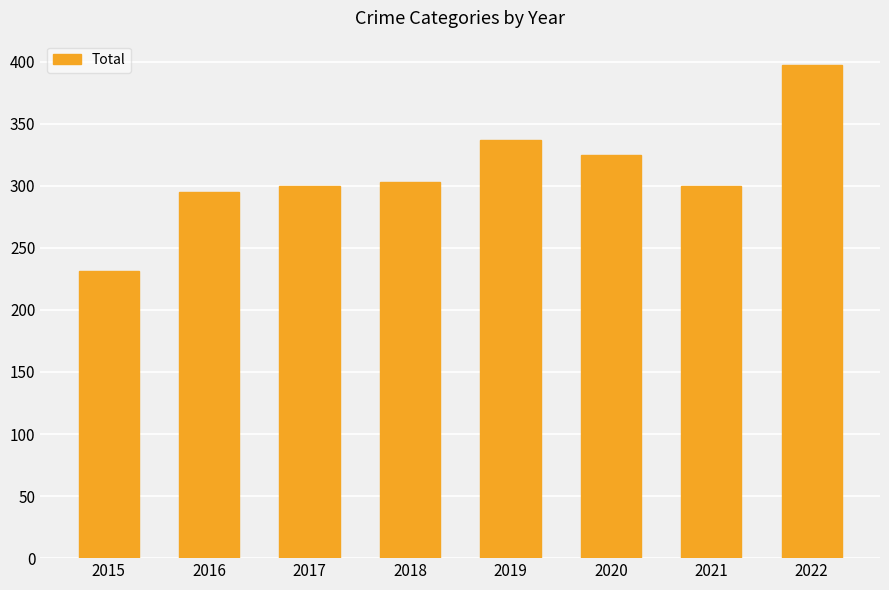

What is the smallest value displayed?

231